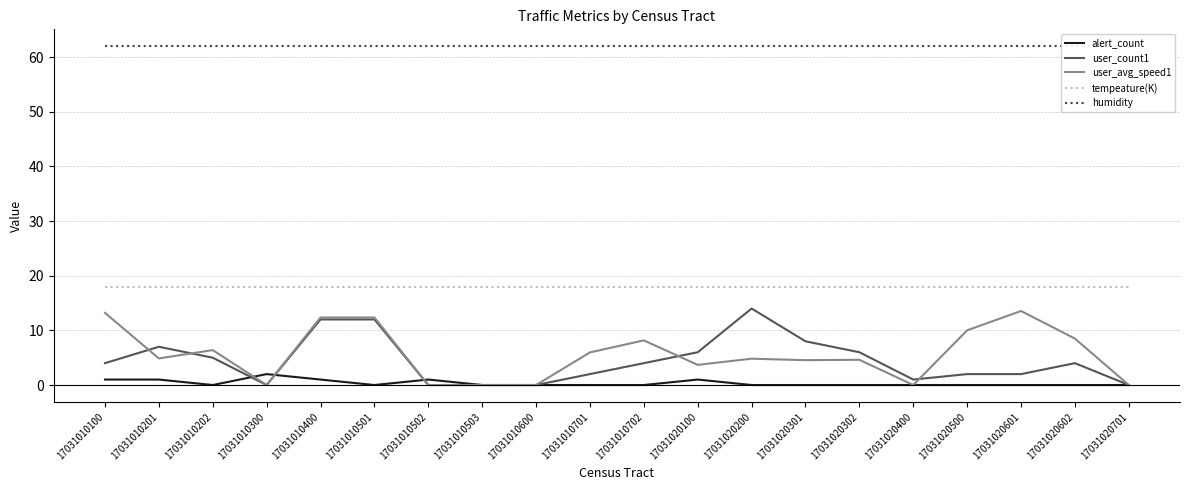

How many times do alert_count and user_count1 cross each other?

3